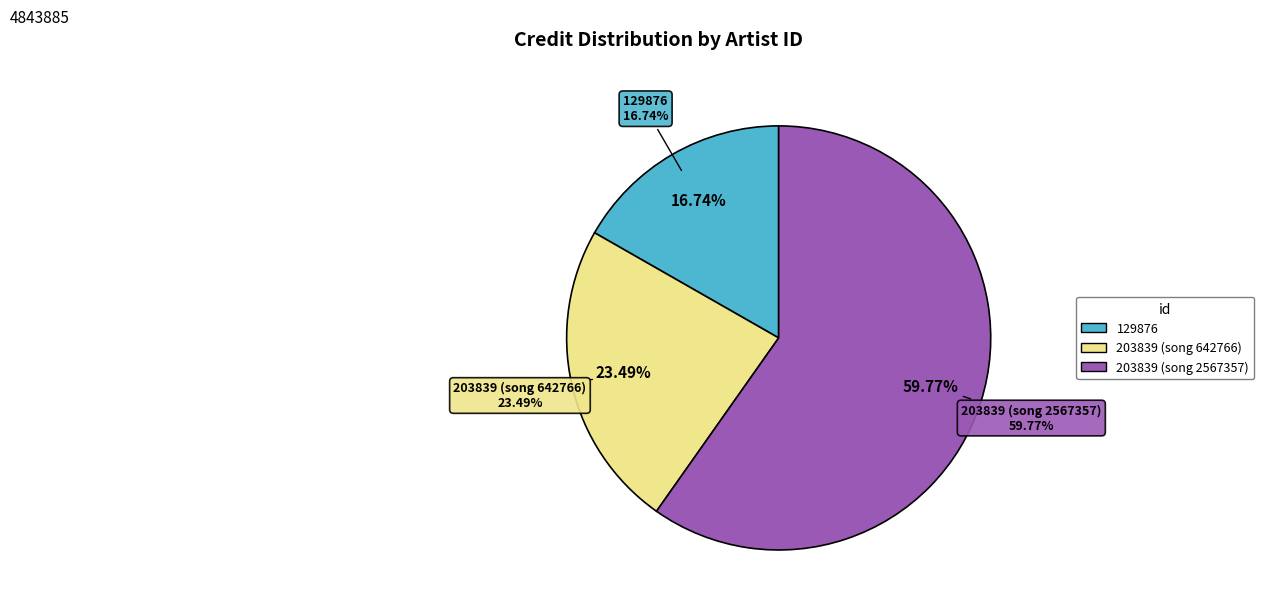

What percentage is the 129876
(Dutch Swing College Band) slice, to the nearest percent?

17%